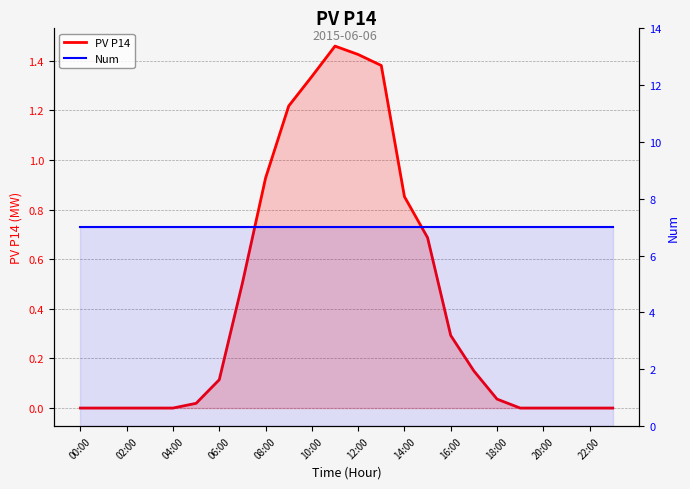

True or false: Num and PV P14 intersect in this chart.

False